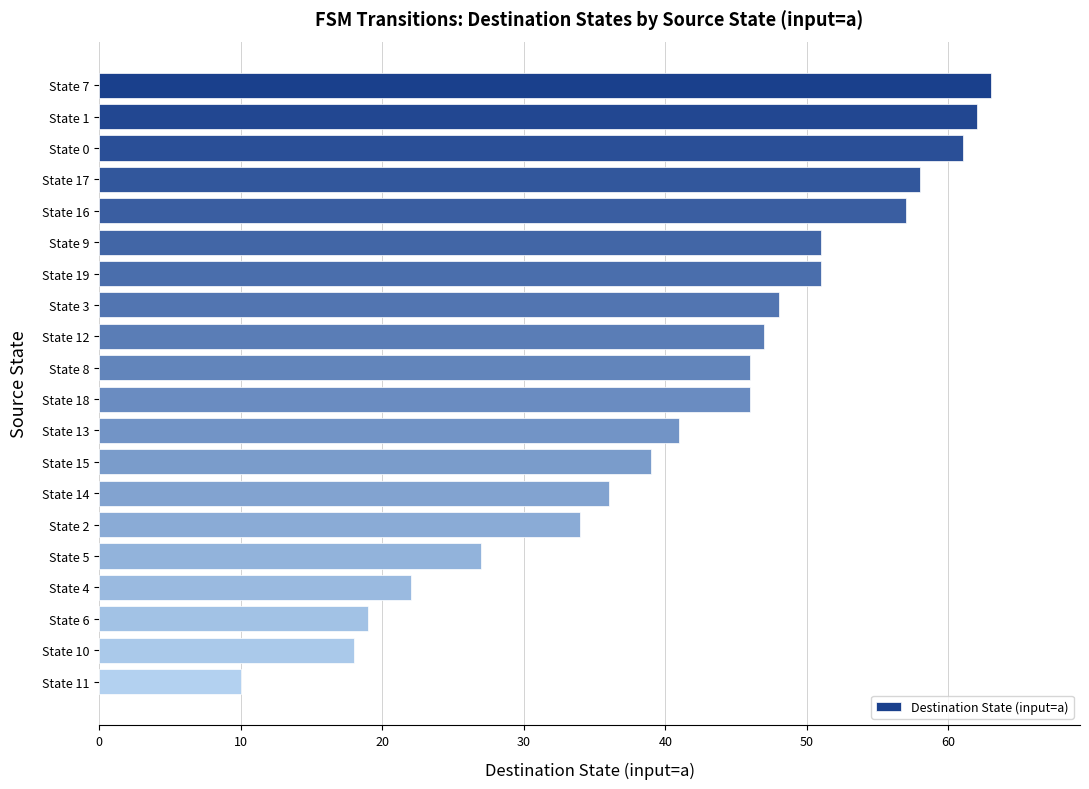

What is the average value?

42